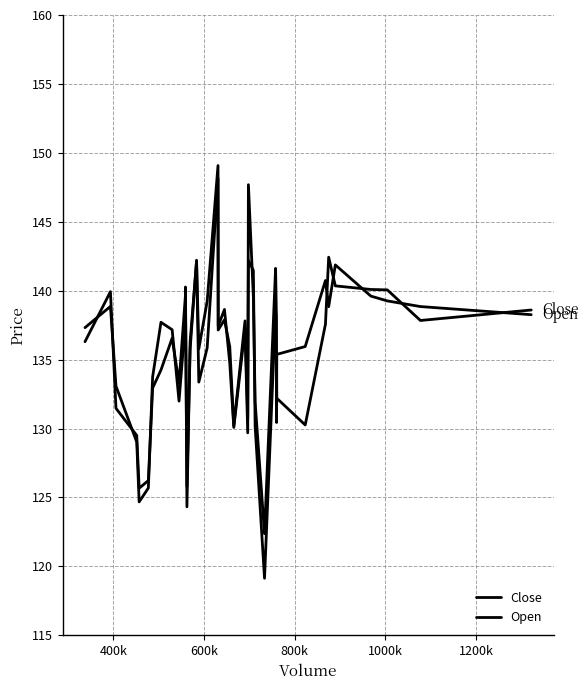

Rank the series by their average value, from lowest to highest.

Close, Open